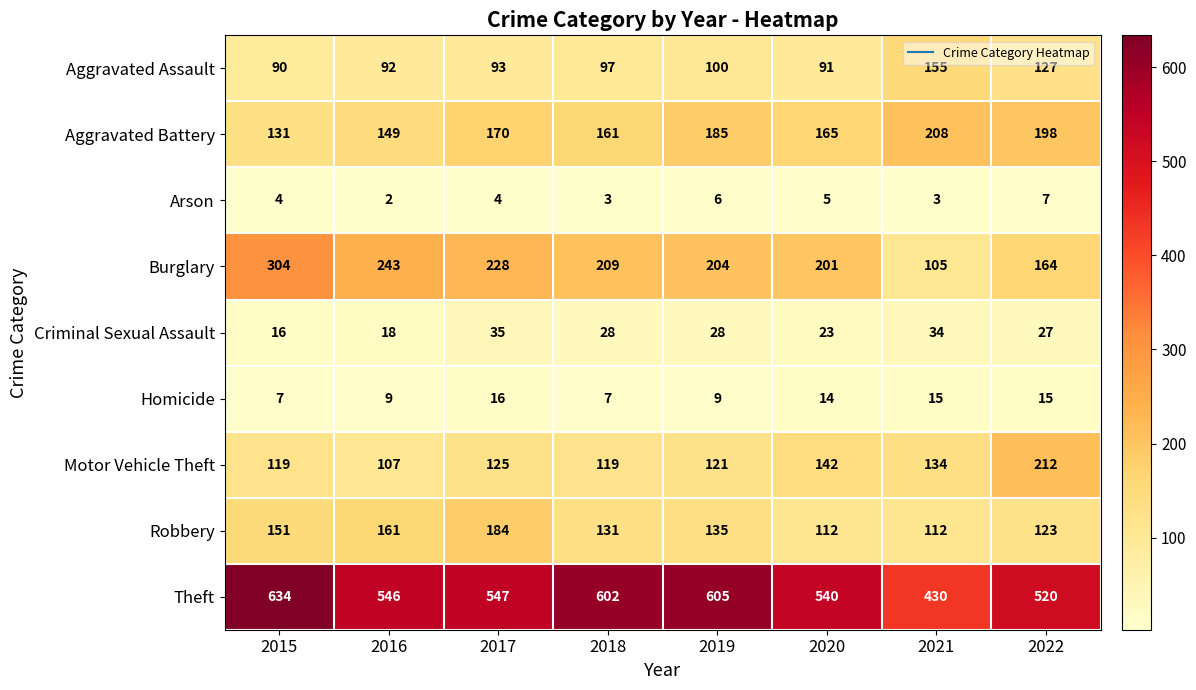

What is the difference between the highest and lowest values at 2016?

544